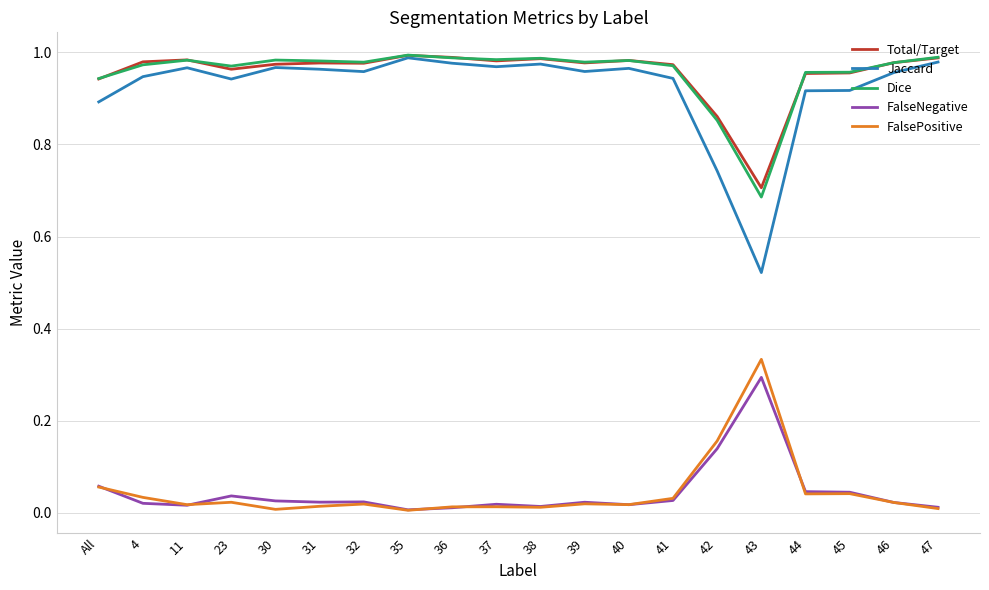

Which series has the largest range (max minus min)?

Jaccard